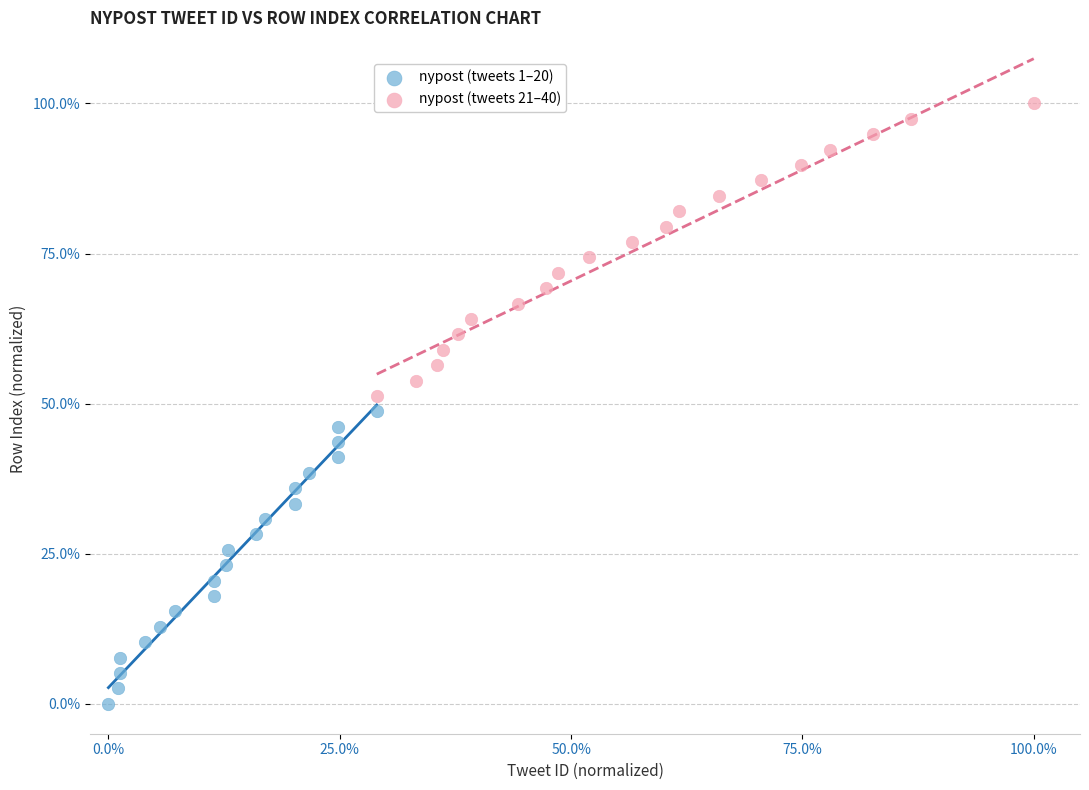

What are all the series names shown in the legend?

nypost (tweets 1–20), nypost (tweets 21–40)